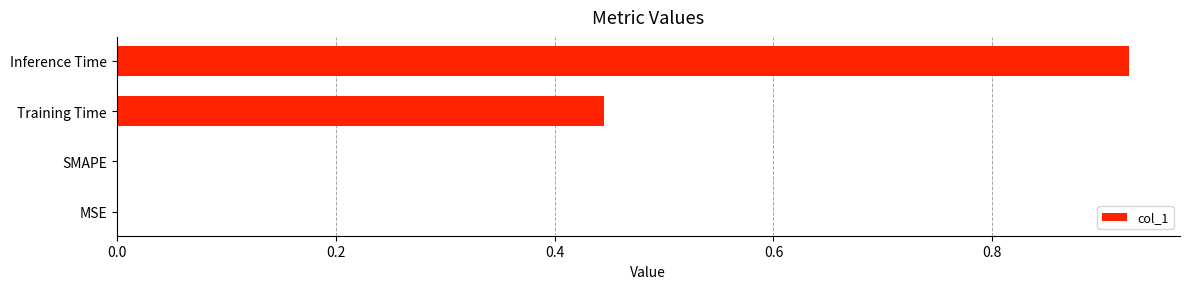

The value at MSE is 0.0. True or false?

True